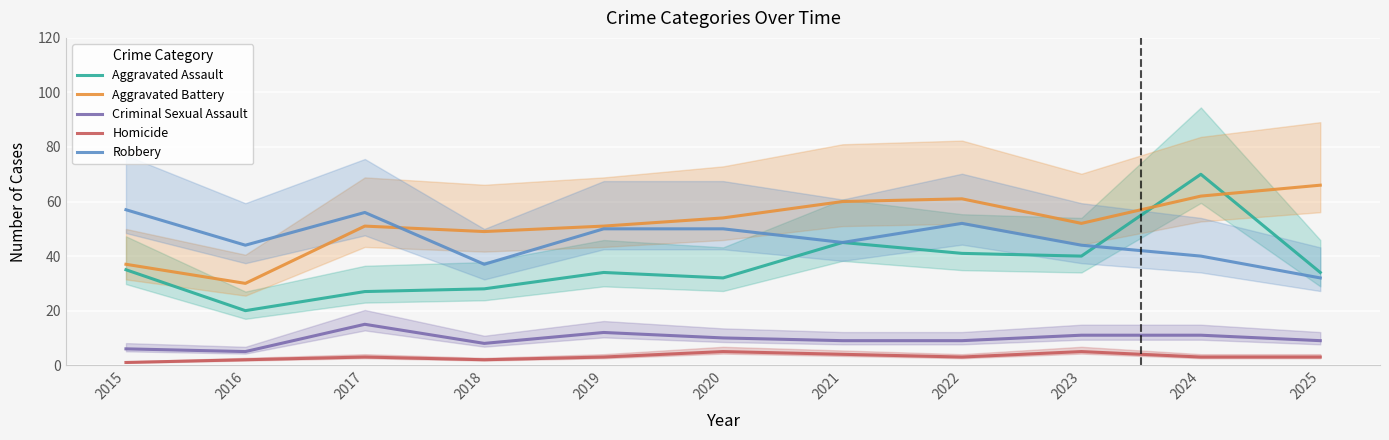

Is it true that Aggravated Assault equals 34 at 2019?

True